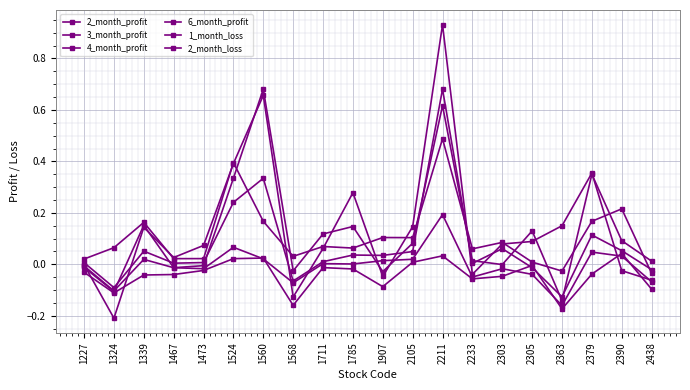

What value does the 6_month_profit series have at 2303?

0.1